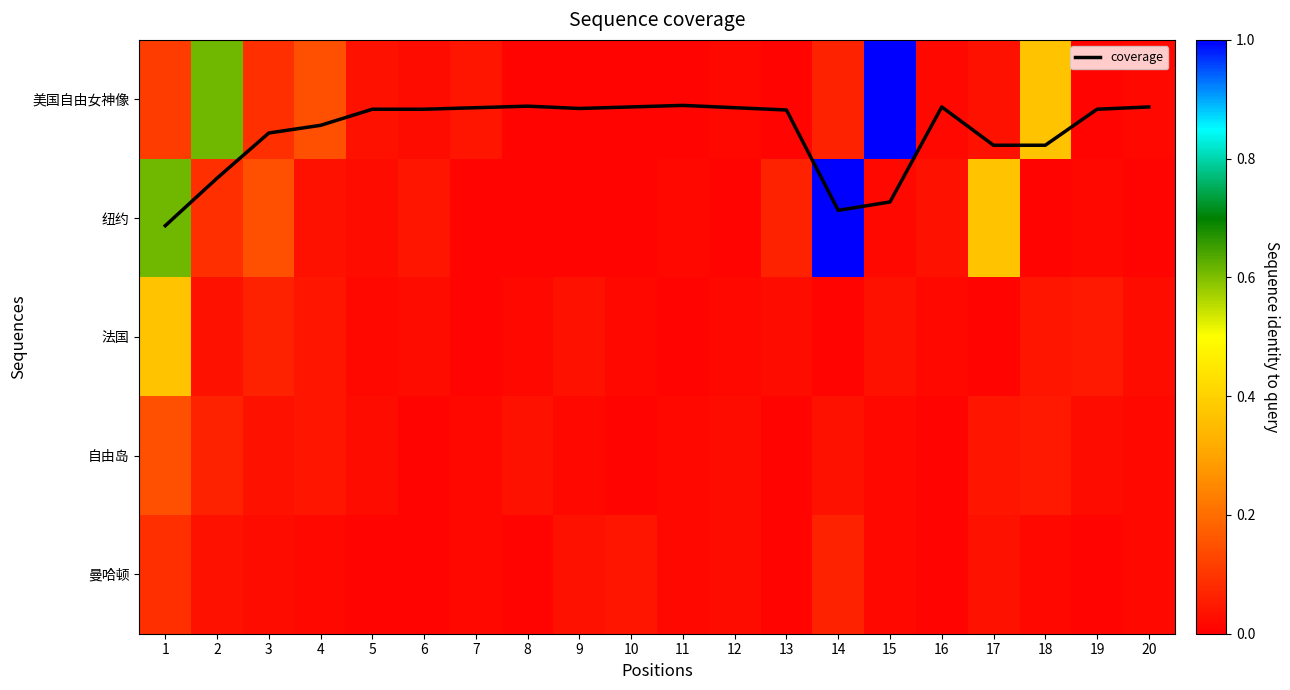

Which series has the largest total across all categories?

coverage